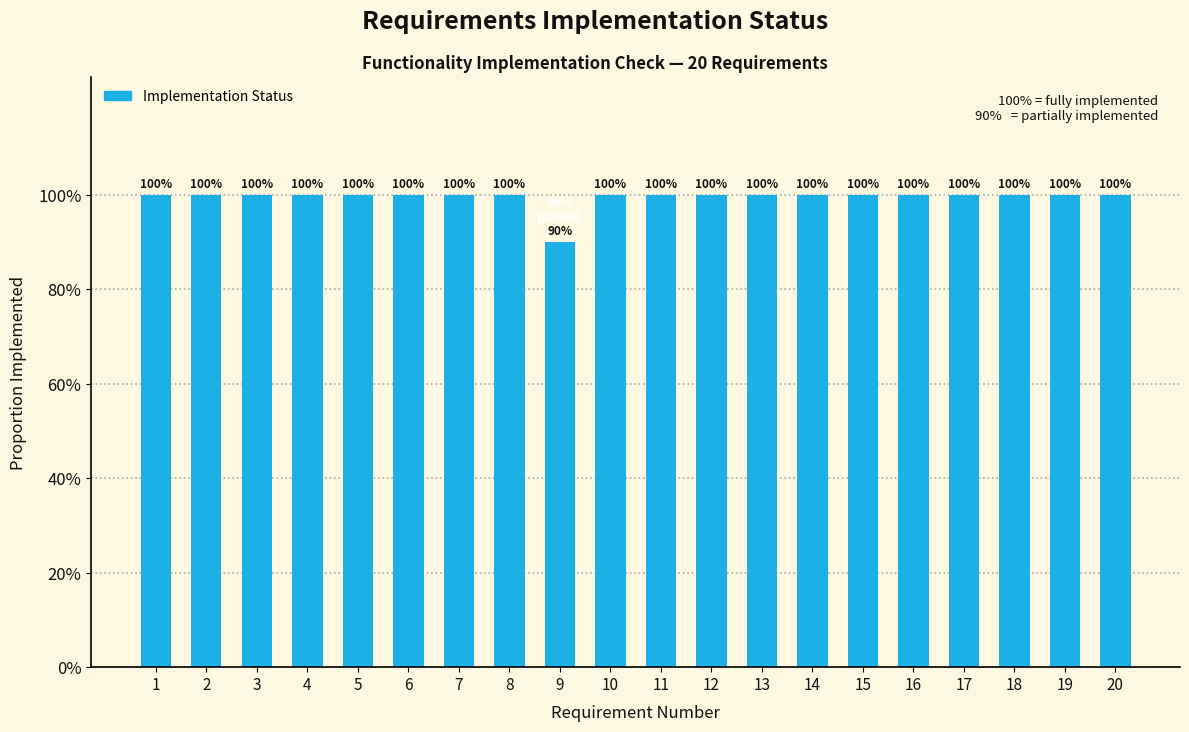

What is the value of the 14th bar from the left?

1.0